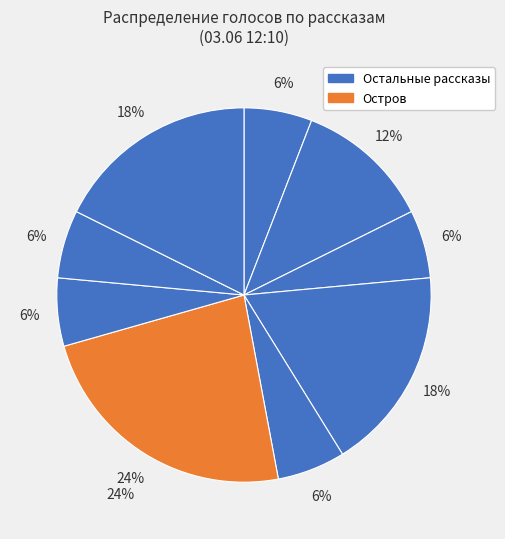

To the nearest percent, what is the average slice percentage?

11%